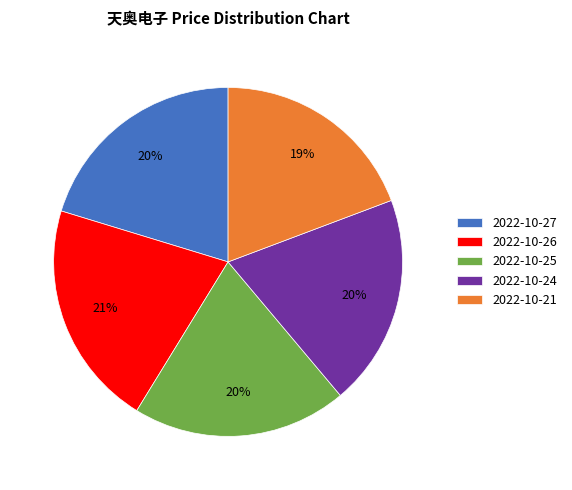

Approximately how many times larger is the value at 2022-10-24 compared to 2022-10-27?

1.0